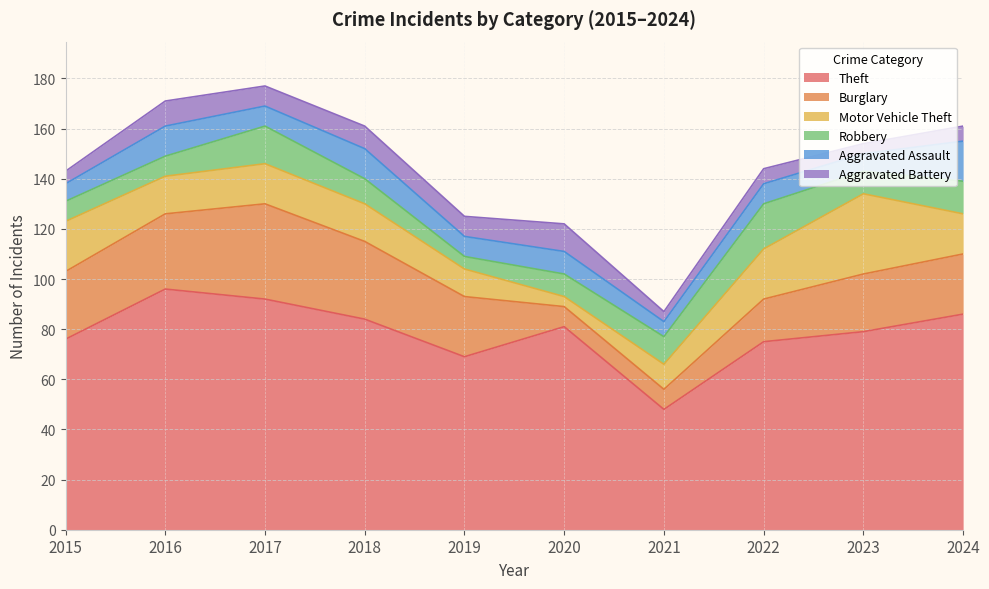

What value does the Aggravated Assault series have at 2017, to the nearest 5?

10